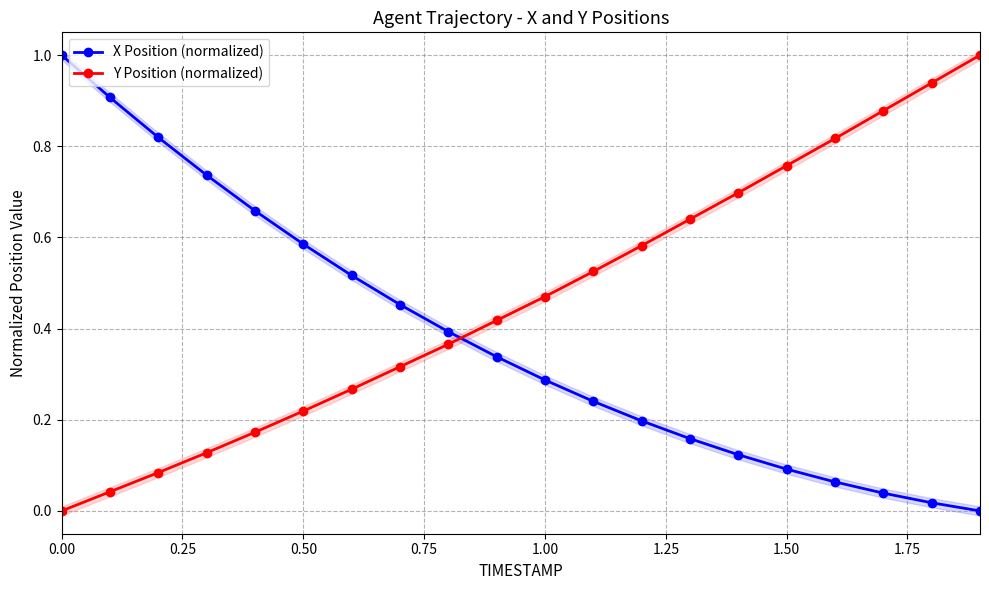

What are all the series names shown in the legend?

X Position (normalized), Y Position (normalized)